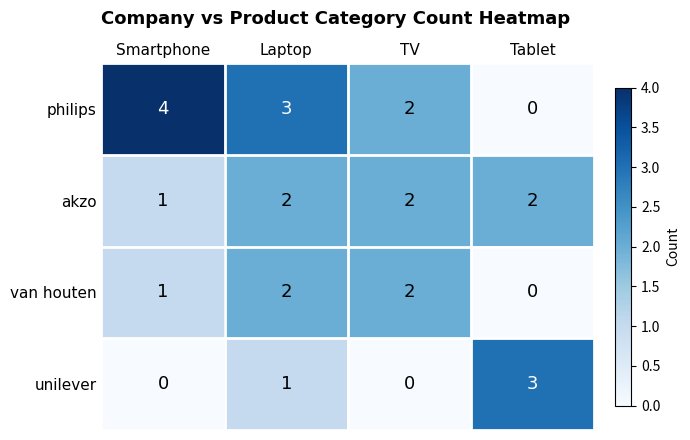

Which series has the widest spread of values?

philips